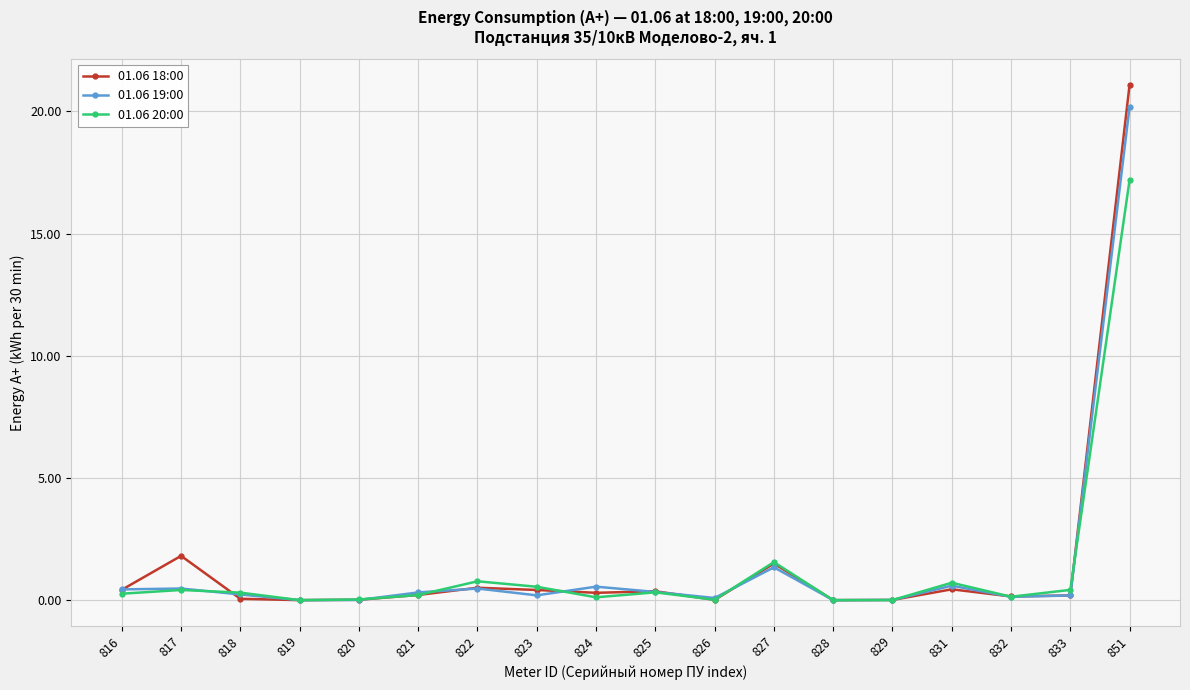

Is the value of 01.06 19:00 at 820 greater than the value of 01.06 20:00 at 827?

No